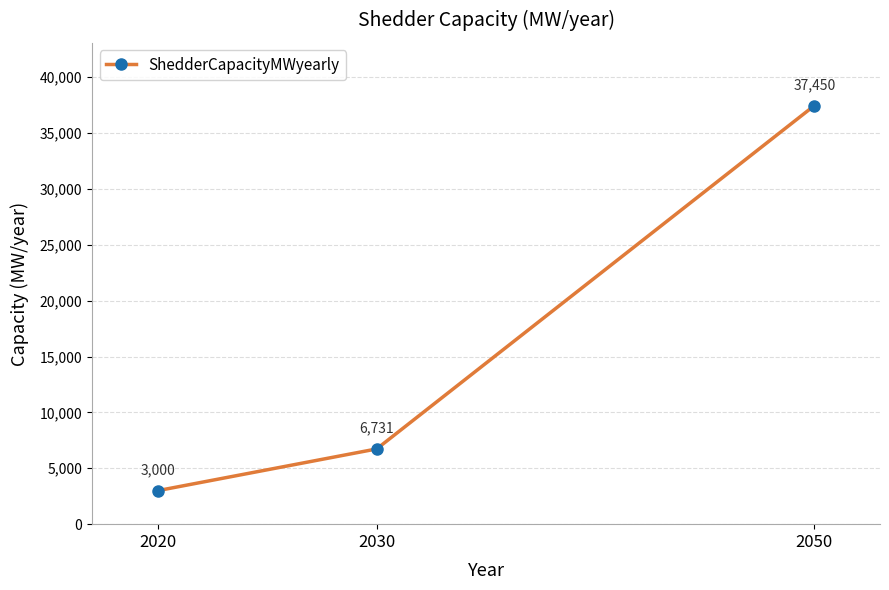

Between 2030 and 2050, which is larger?

2050